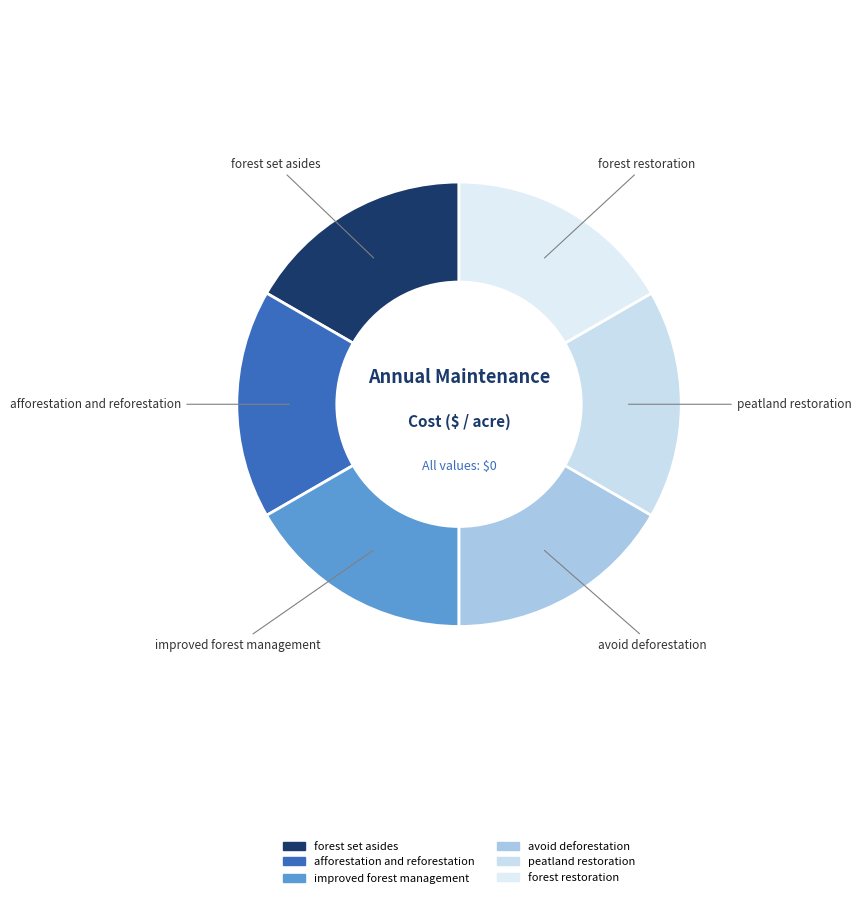

Does any single category account for the majority?

No